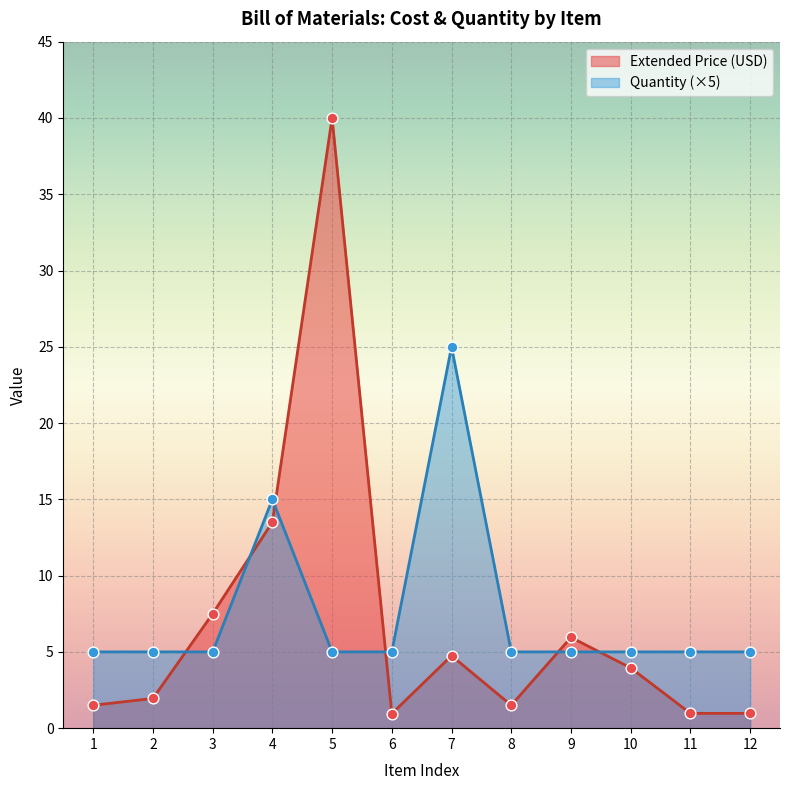

At which category is the sum across all series the highest?

5